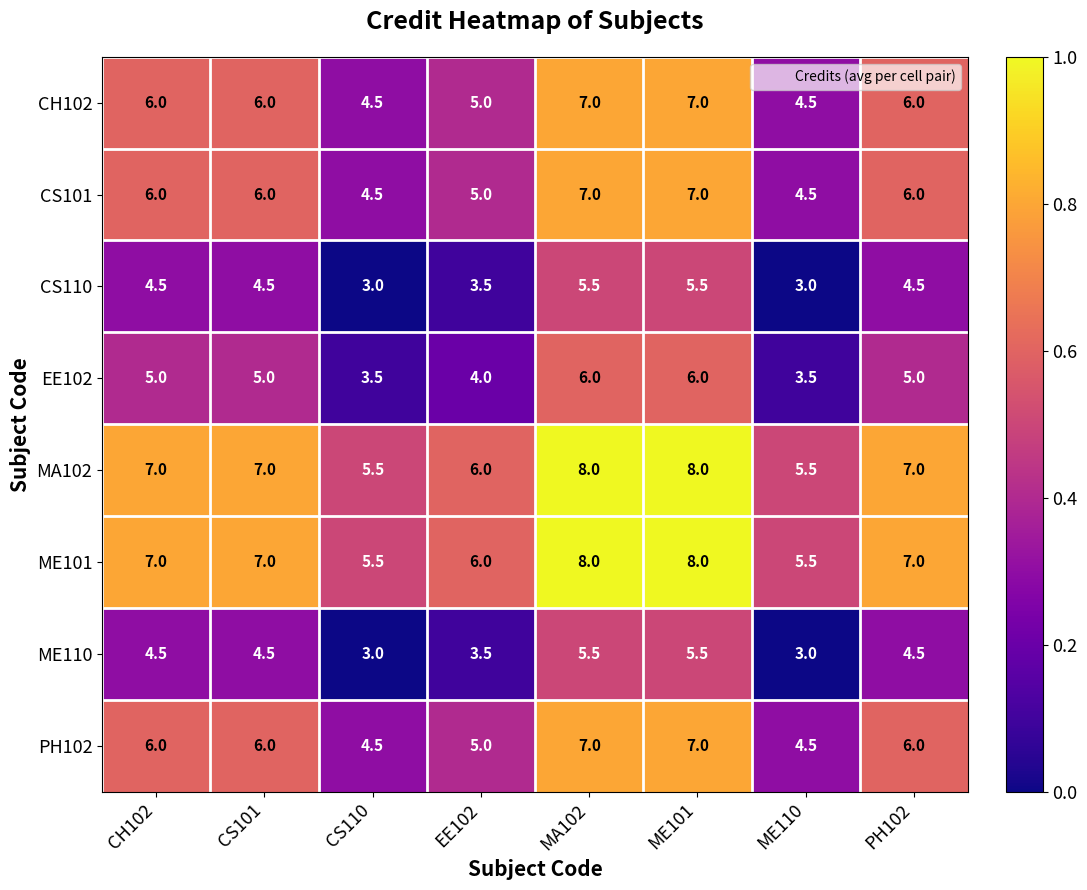

The value of CS101 at PH102 is 6.0. True or false?

True